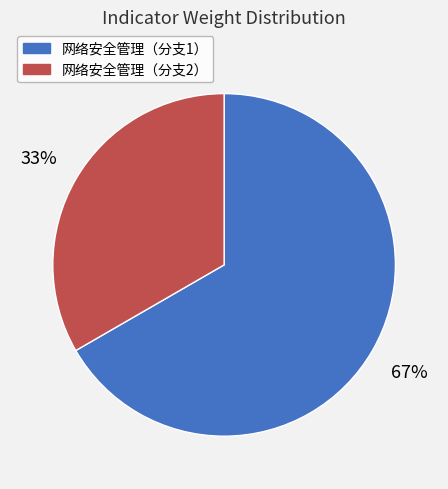

Combined, do 网络安全管理（分支1） and 网络安全管理（分支2） account for over 50%?

Yes